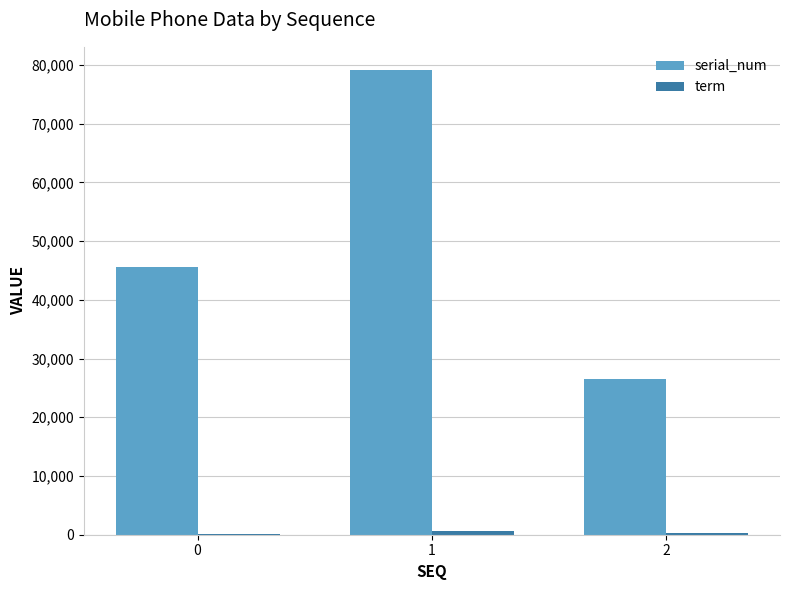

What is the maximum value shown in the chart?

79134